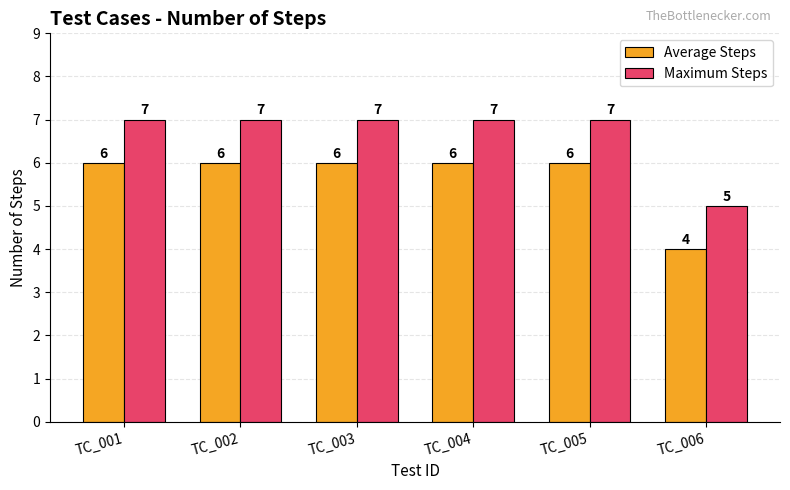

How many distinct data groups are displayed?

2